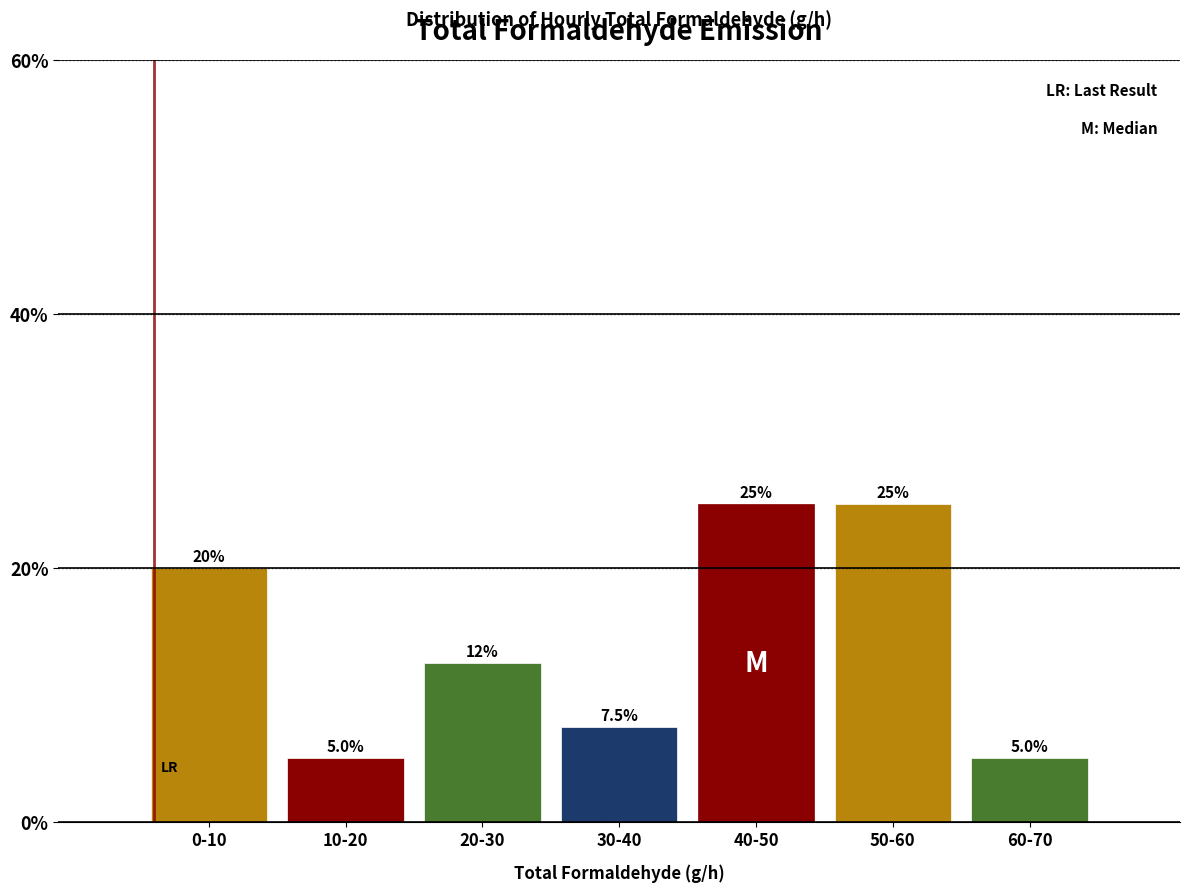

Reading left to right, extract all data points from this chart.

0-10=20.0	10-20=5.0	20-30=12.5	30-40=7.5	40-50=25.0	50-60=25.0	60-70=5.0